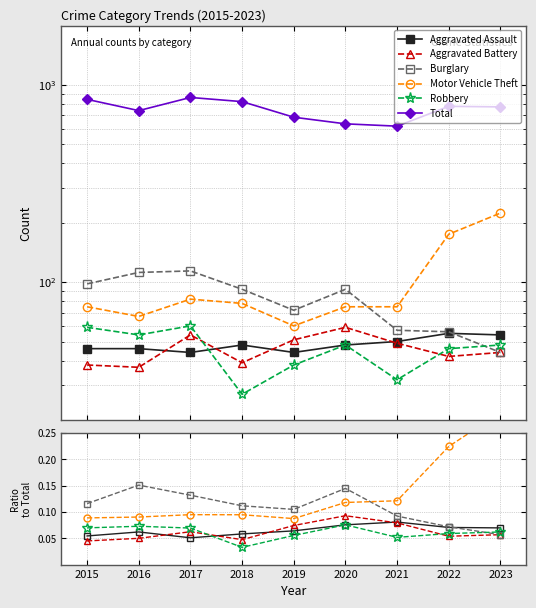

True or false: Total has more than 2 interior local peaks.

False